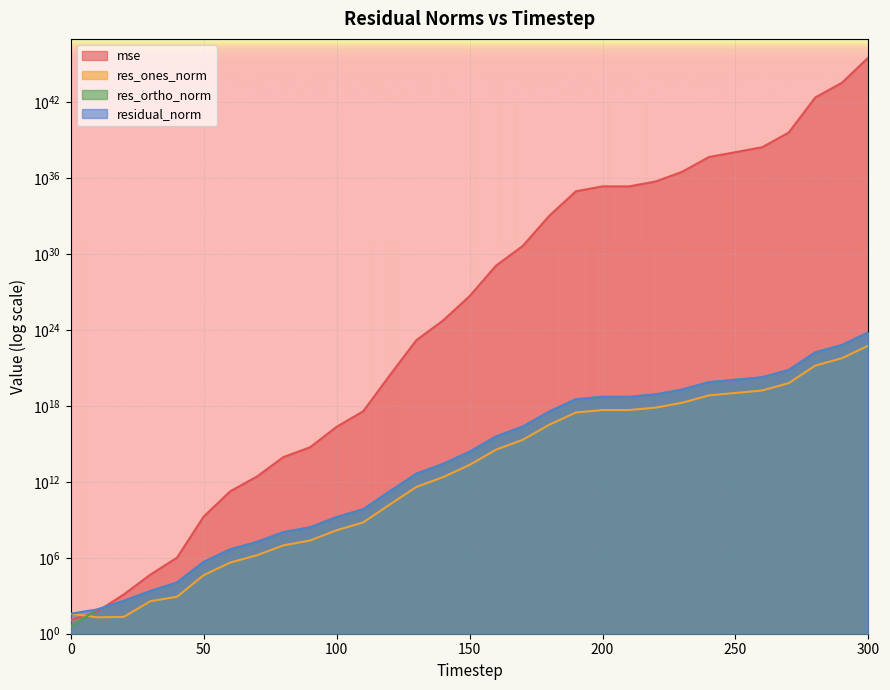

The res_ones_norm series shows 2650772813571918659584.0 at 290. True or false?

False